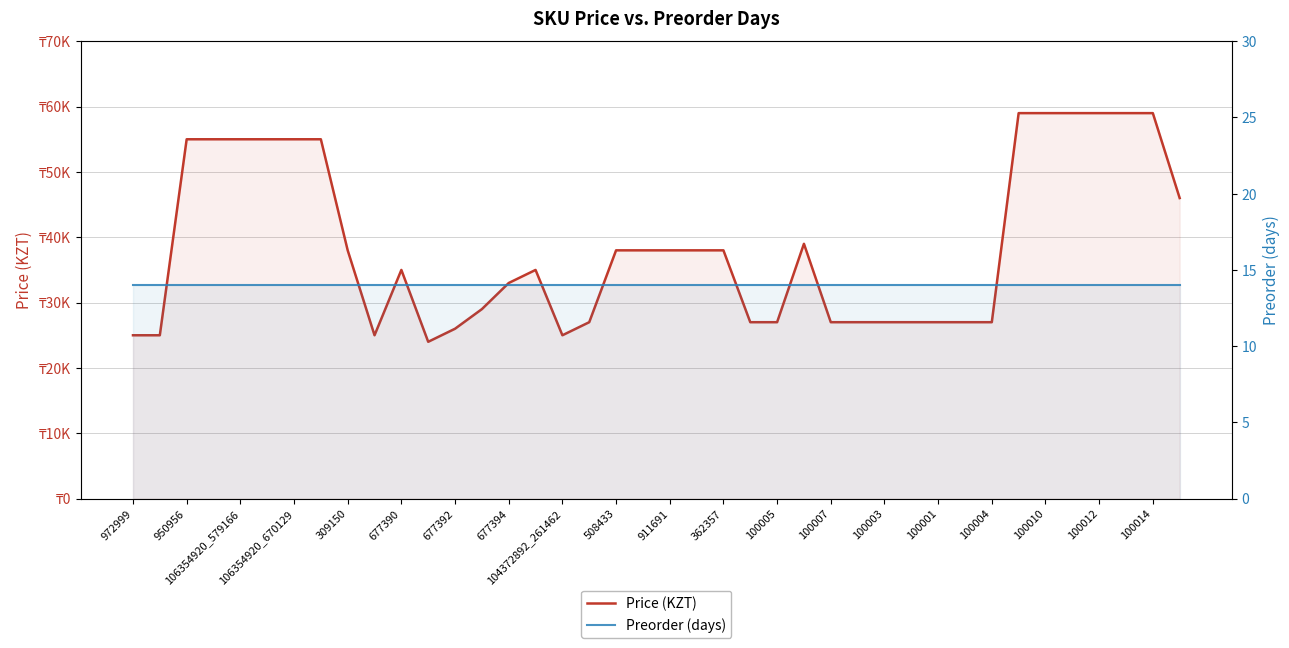

True or false: Price (KZT) has a value of 27000 at 29.

True